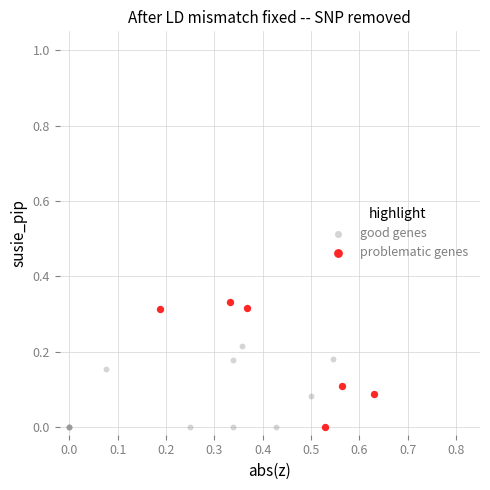

Which series has the widest spread of Y values?

problematic genes